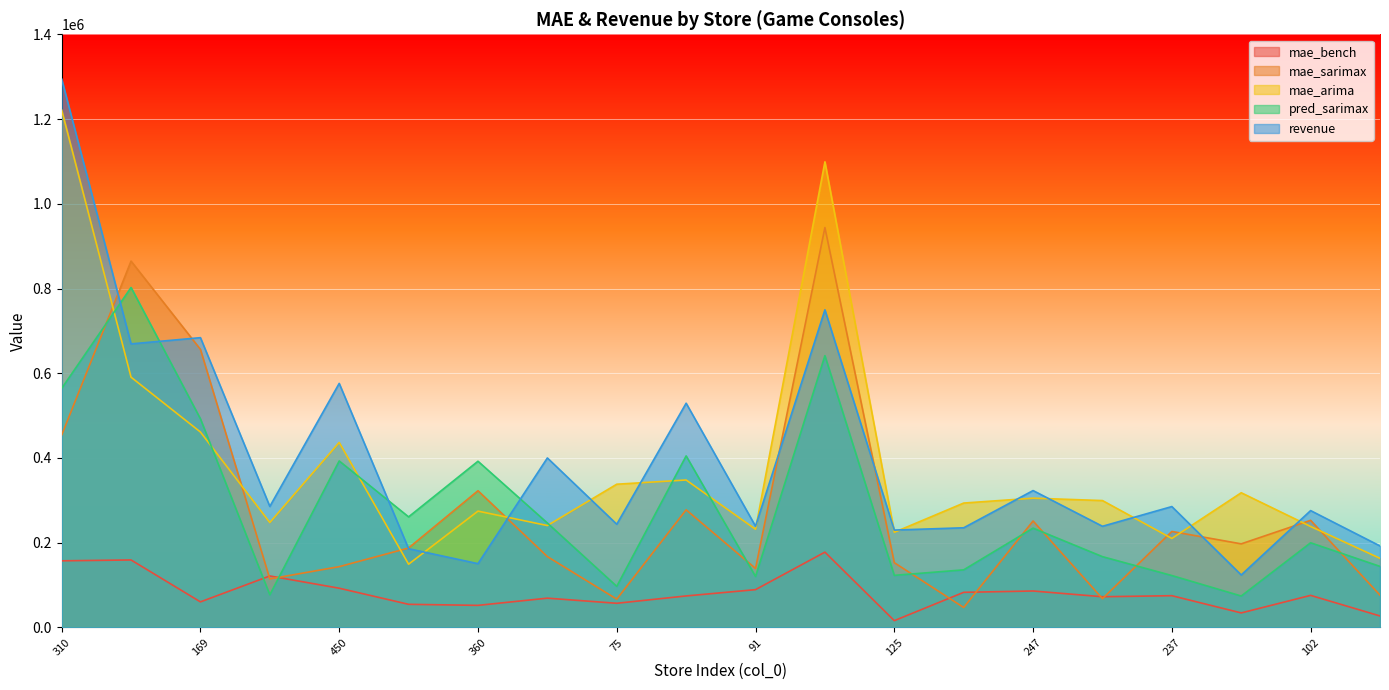

What is the maximum value for revenue?

1294487.0